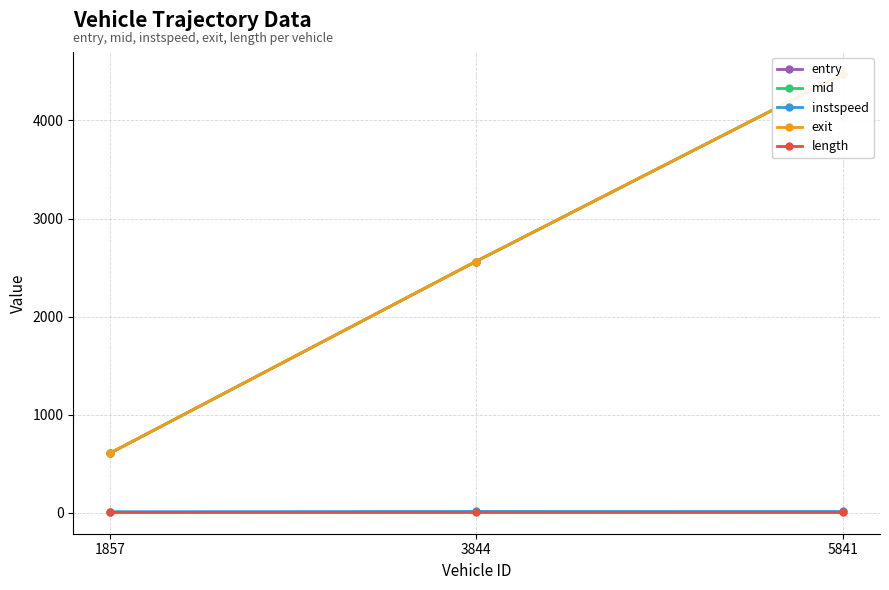

Rank the series at 3844 from highest to lowest value.

exit, mid, entry, instspeed, length